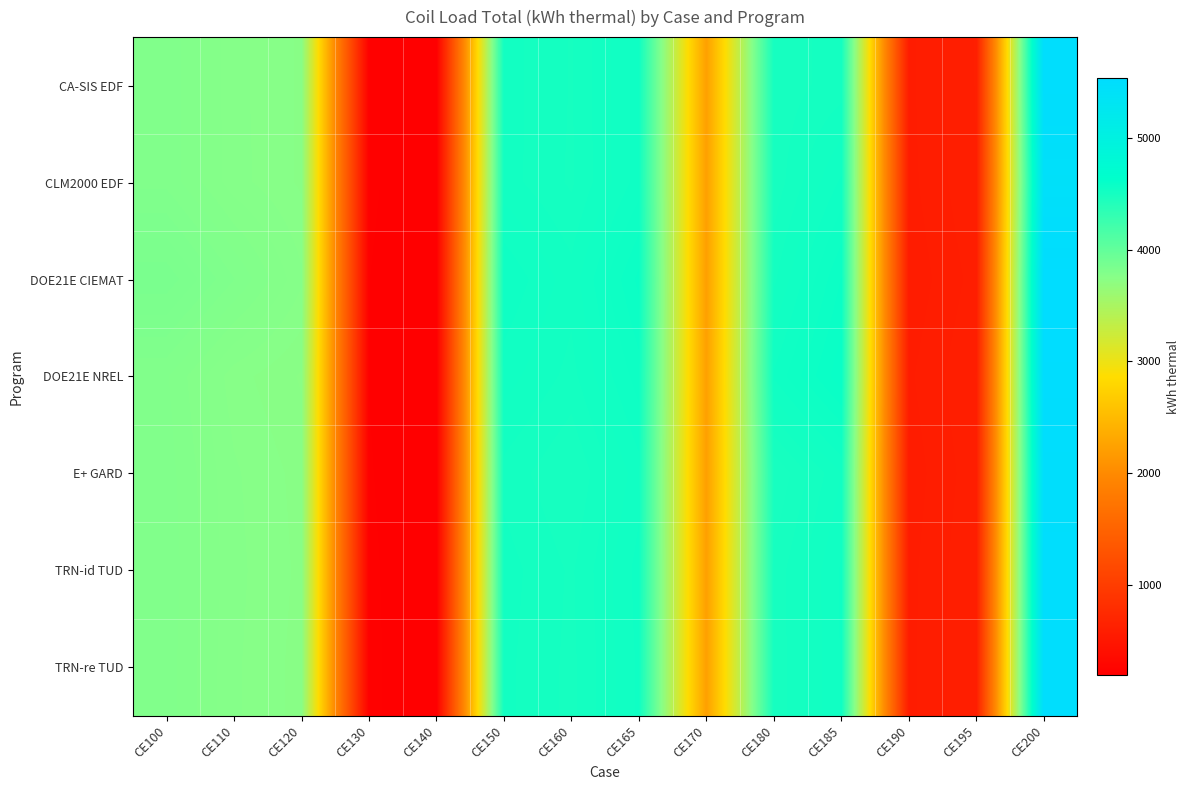

Which has a higher value, CE190 or CE110?

CE110